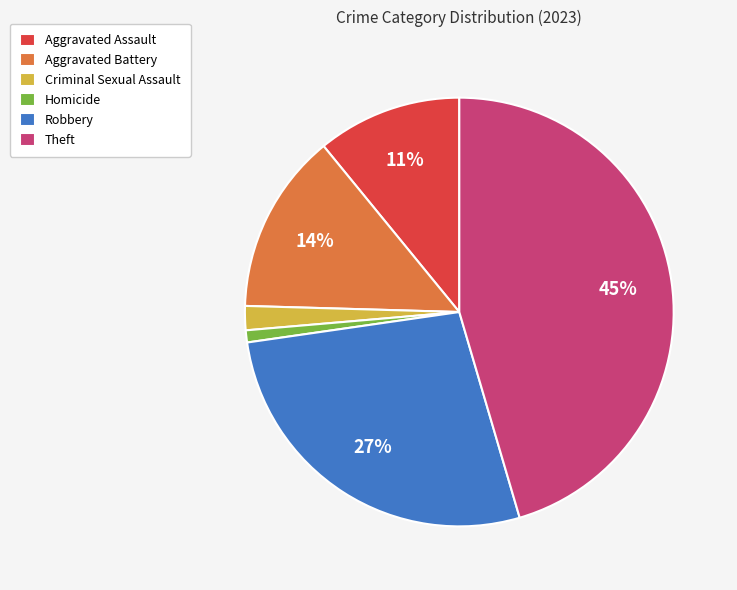

Is the sum of Aggravated Assault and Homicide greater than half?

No